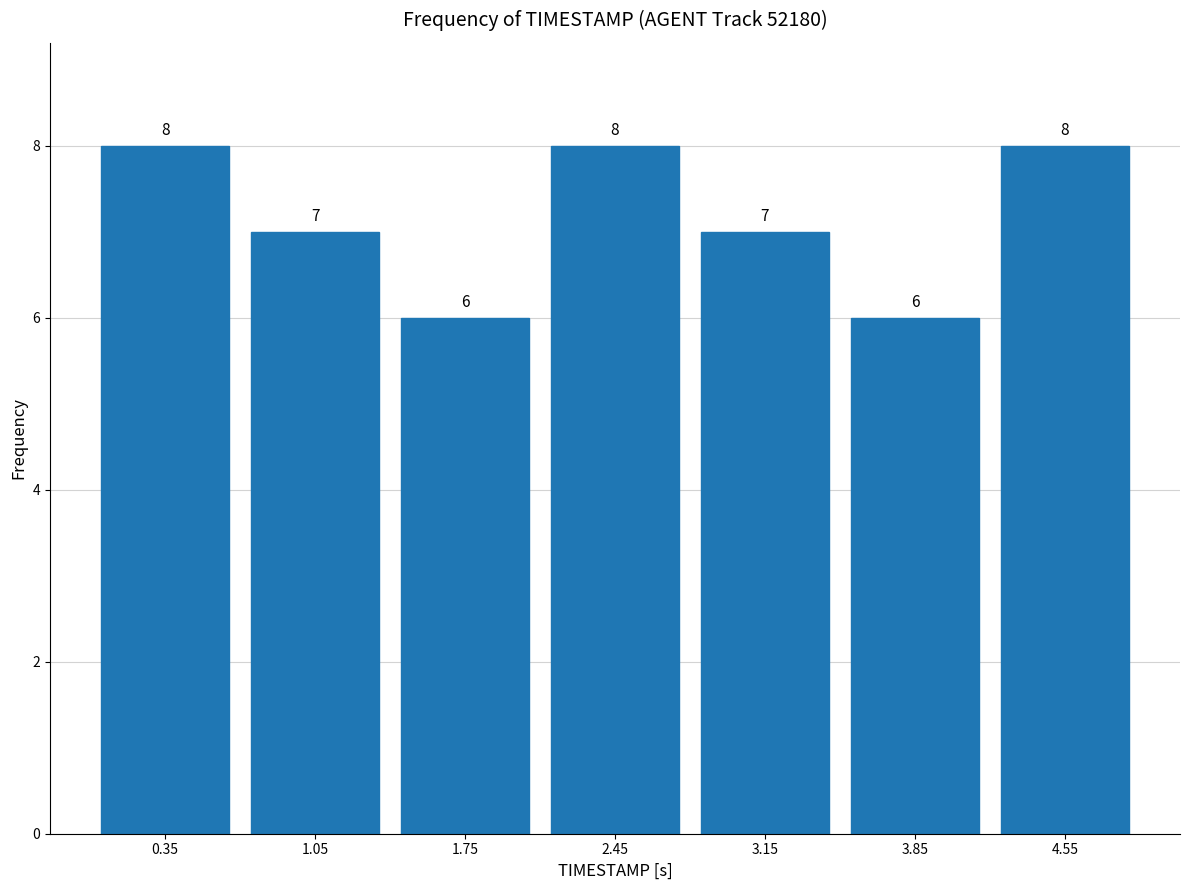

Reading left to right, list every bar in this chart as the range it spans on the x-axis followed by its height.

0.0 to 0.7: 8
0.7 to 1.4: 7
1.4 to 2.1: 6
2.1 to 2.8: 8
2.8 to 3.5: 7
3.5 to 4.2: 6
4.2 to 4.9: 8